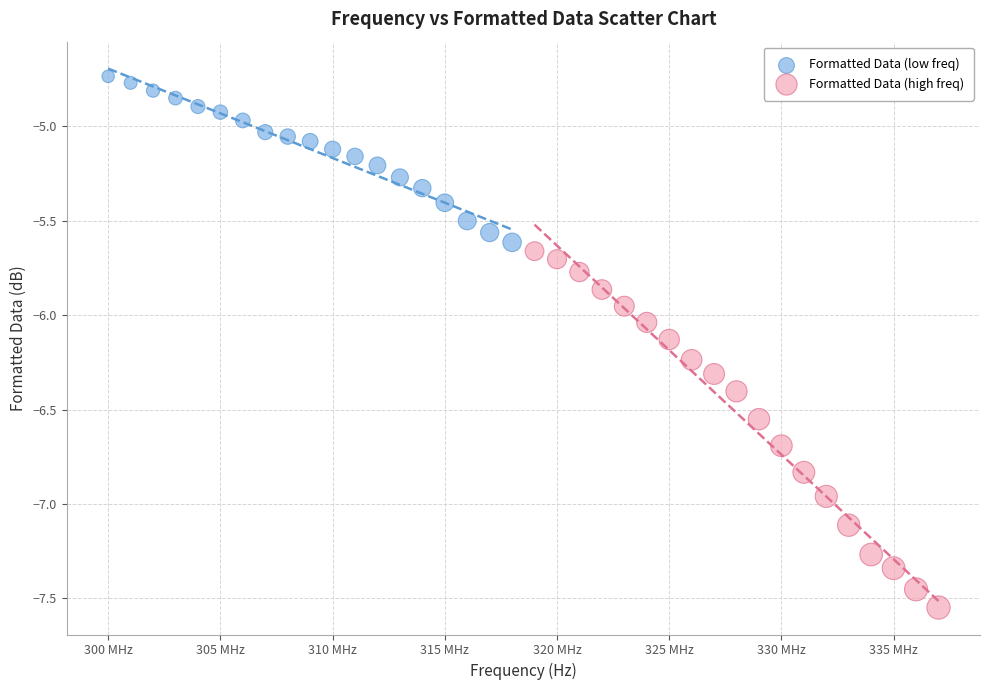

Which series has the widest spread of Y values?

Formatted Data (high freq)